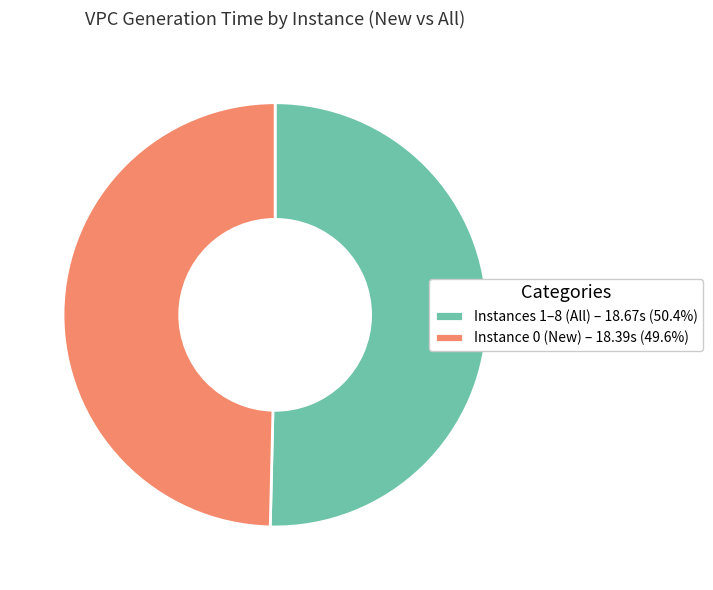

Approximately how many times larger is the value at Instance 0 (New) – 18.39s (49.6%) compared to Instances 1–8 (All) – 18.67s (50.4%)?

1.0